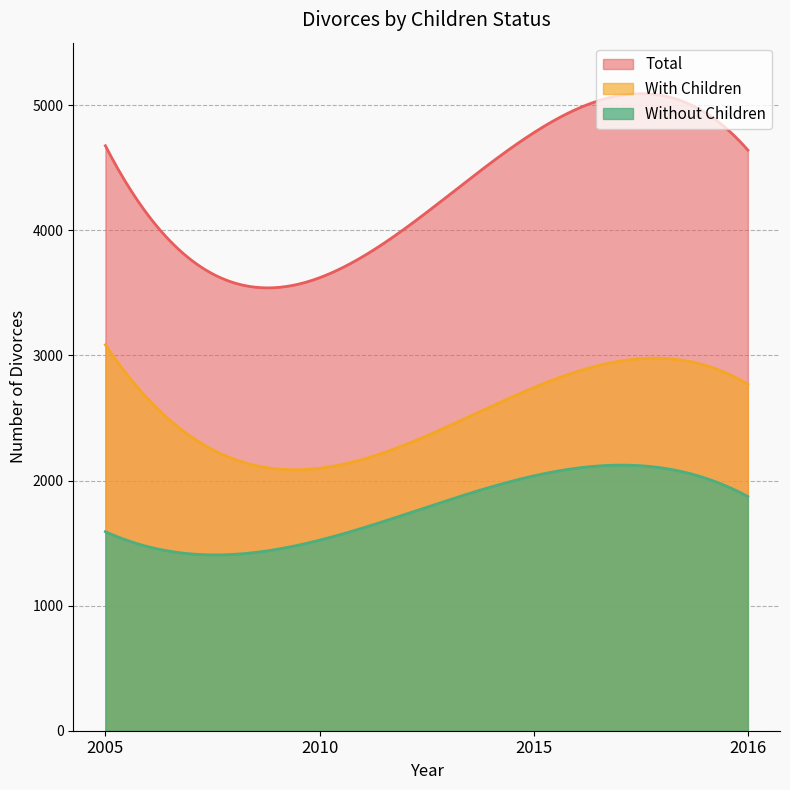

Does the chart have visible grid lines?

Yes